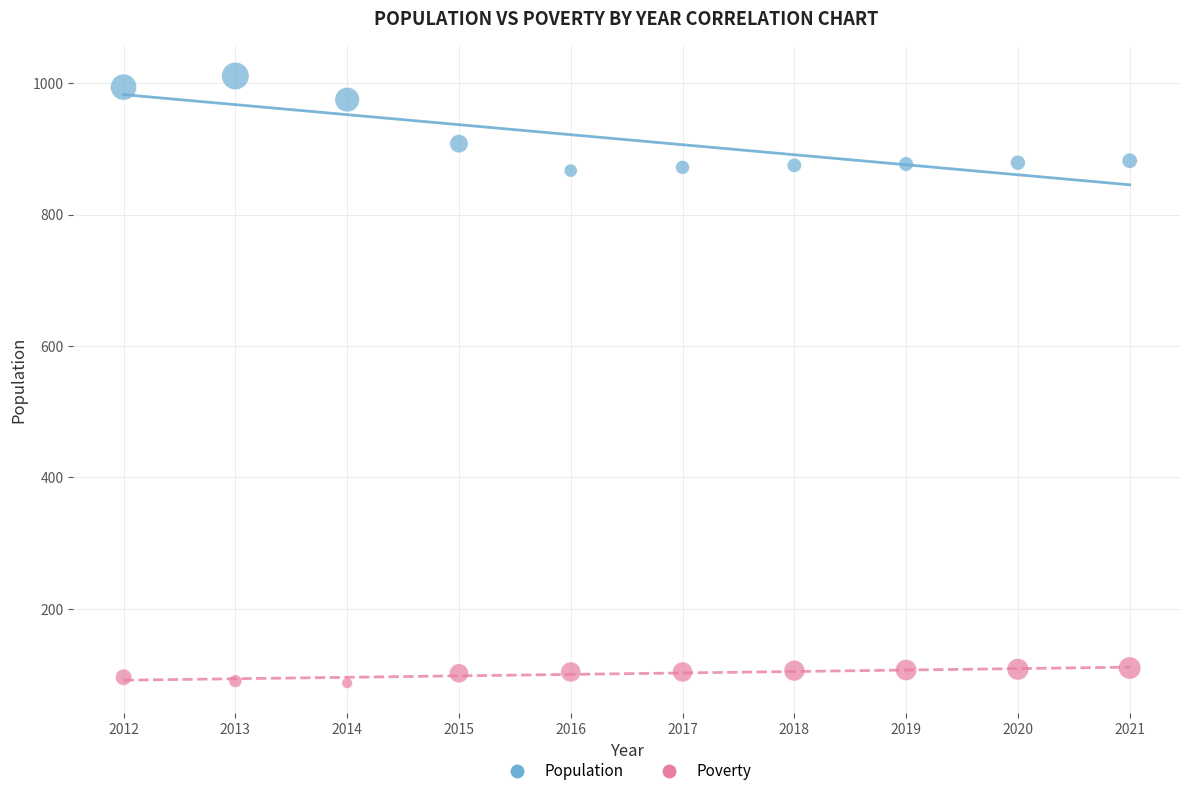

Which series reaches the minimum Y coordinate?

Poverty